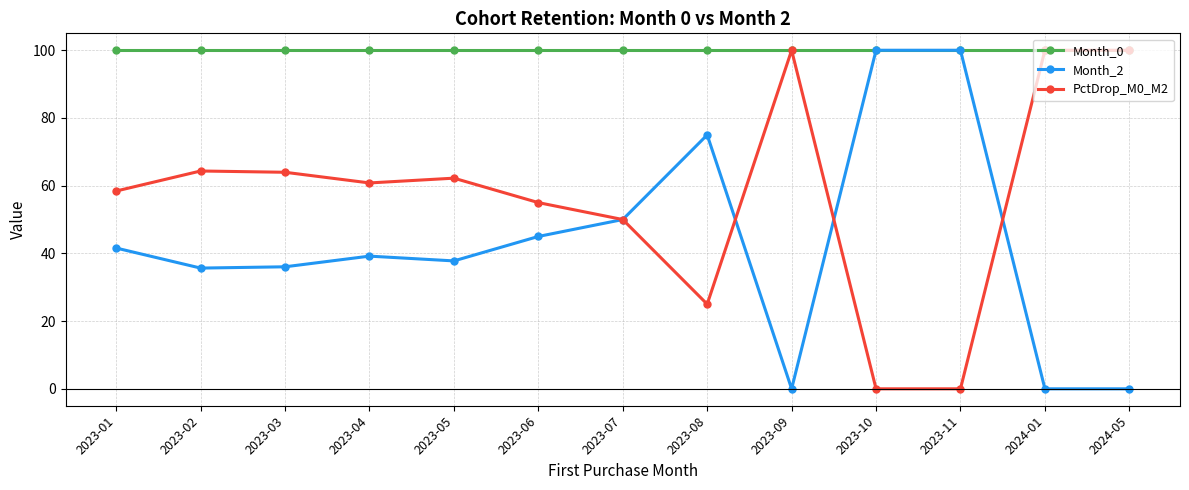

How many lines are shown in the chart?

3